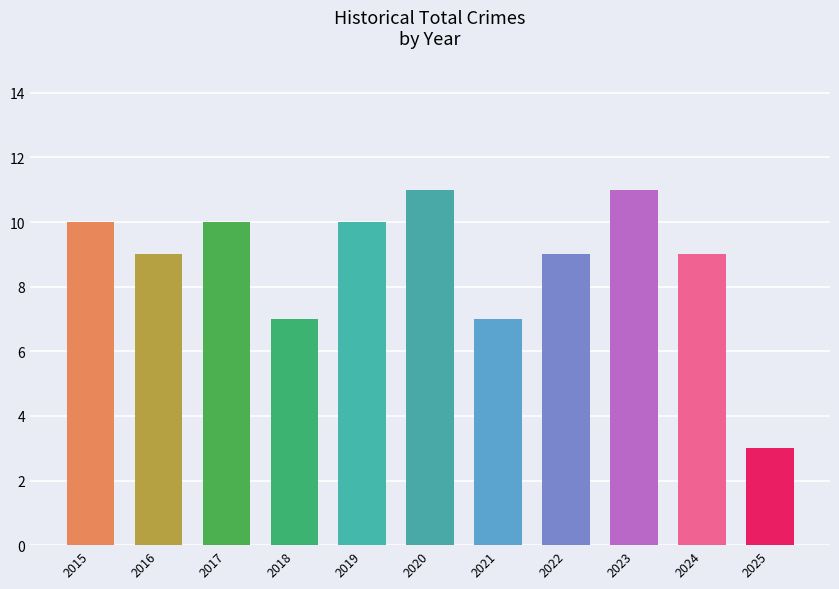

How many bars are there in total?

11